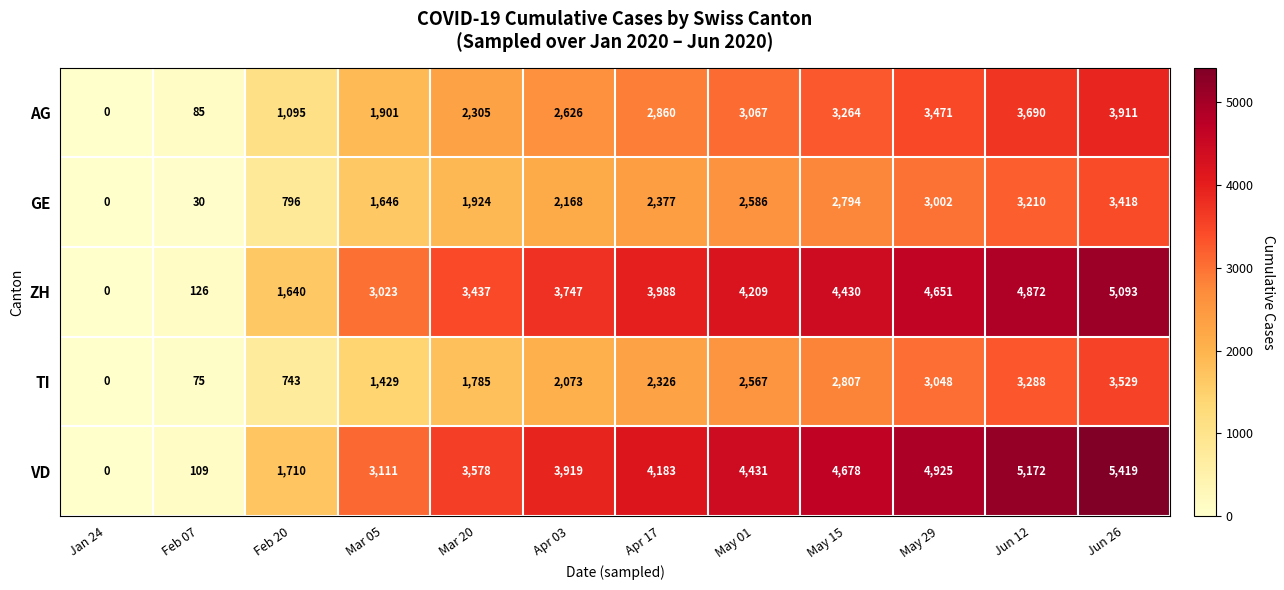

At which category is the sum across all series the highest?

Jun 26